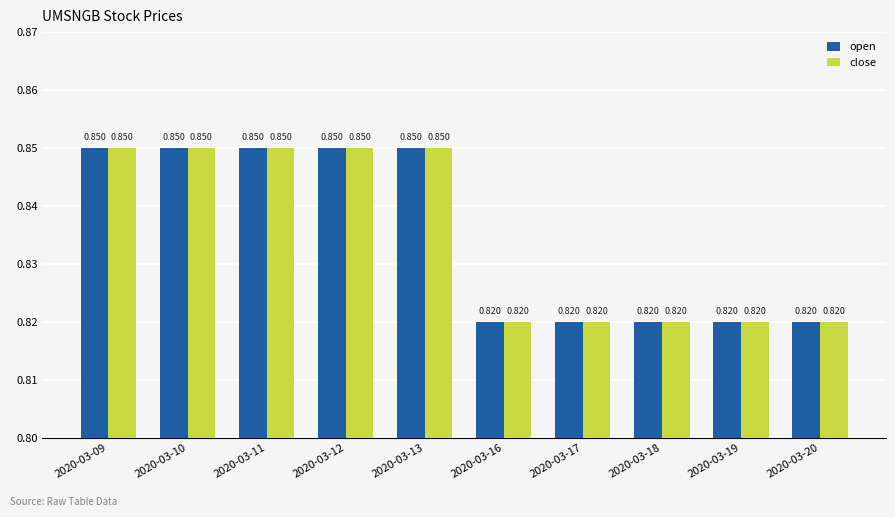

How many groups of bars are there?

10